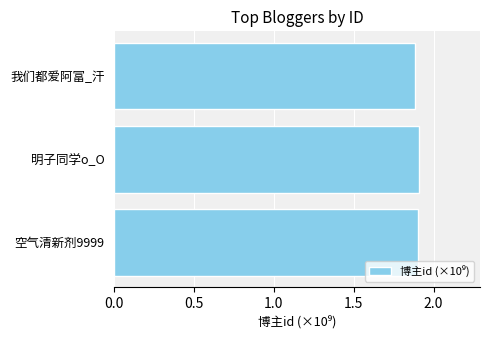

The chart shows a value of 1.9 at 明子同学o_O. True or false?

True